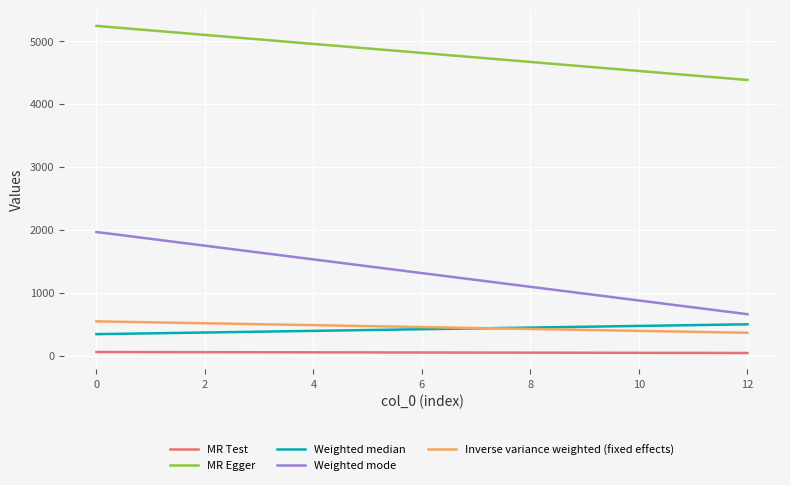

Which series has the widest spread of values?

Weighted mode